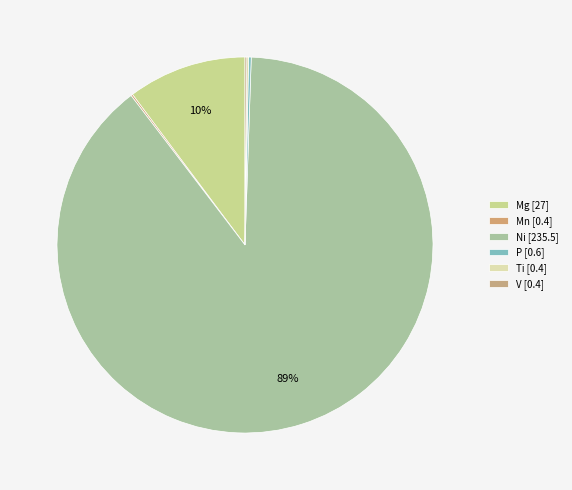

Rank the categories by value from lowest to highest.

Mn, Ti, V, P, Mg, Ni